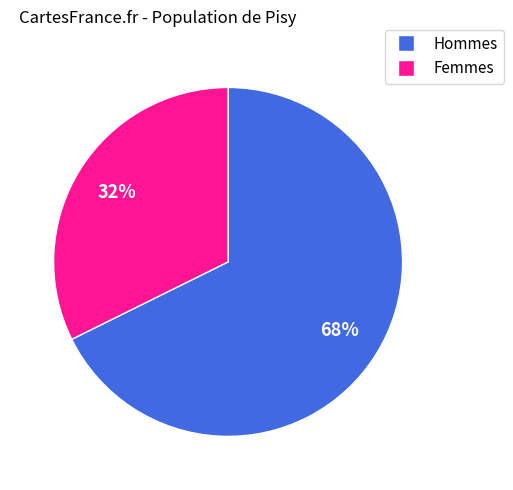

To the nearest percent, what is the average slice percentage?

50%